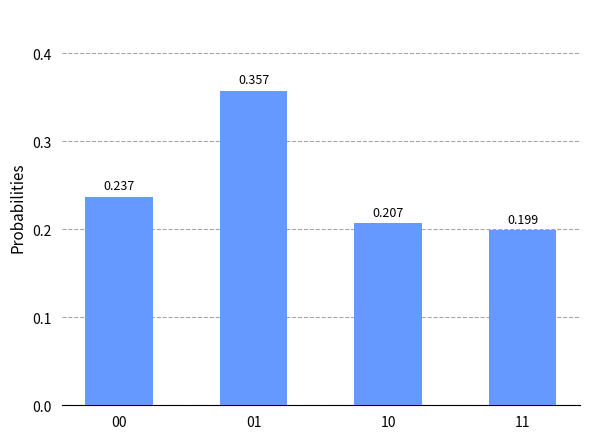

Does the chart contain any negative values?

No